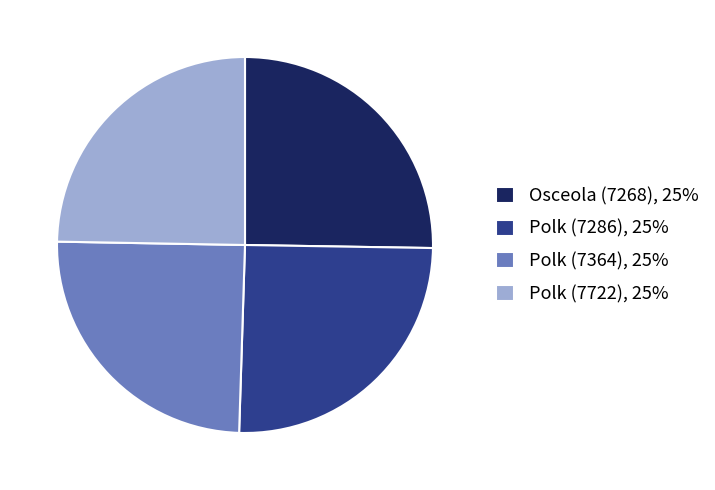

True or false: Osceola (7268), 25% accounts for 15% of the total.

False